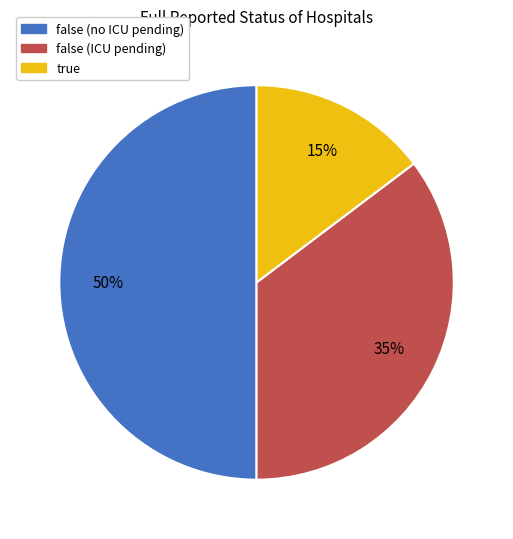

Count the number of slices in the pie.

3